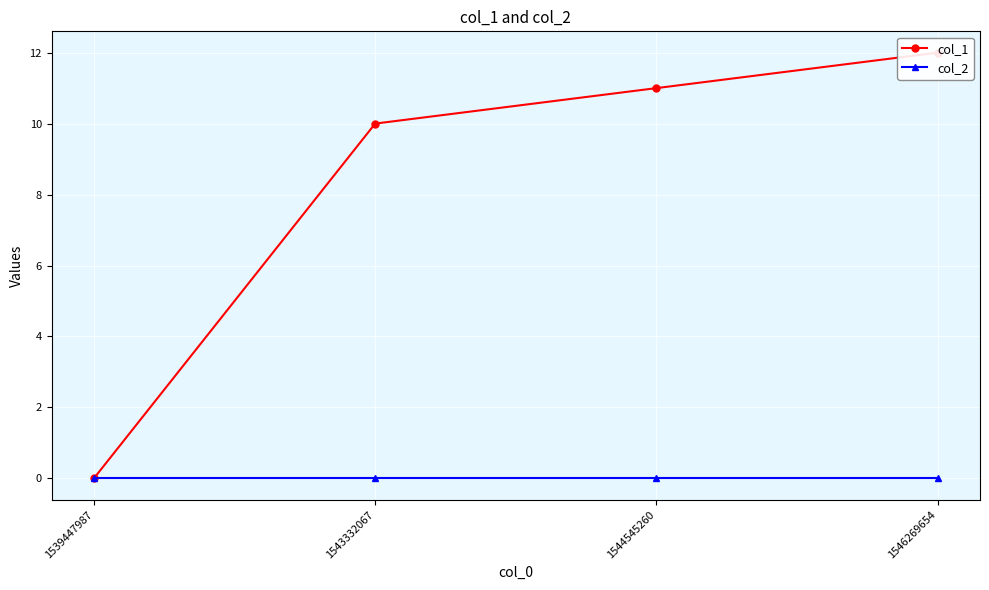

What is the difference between the highest and lowest values at 1546269654?

12